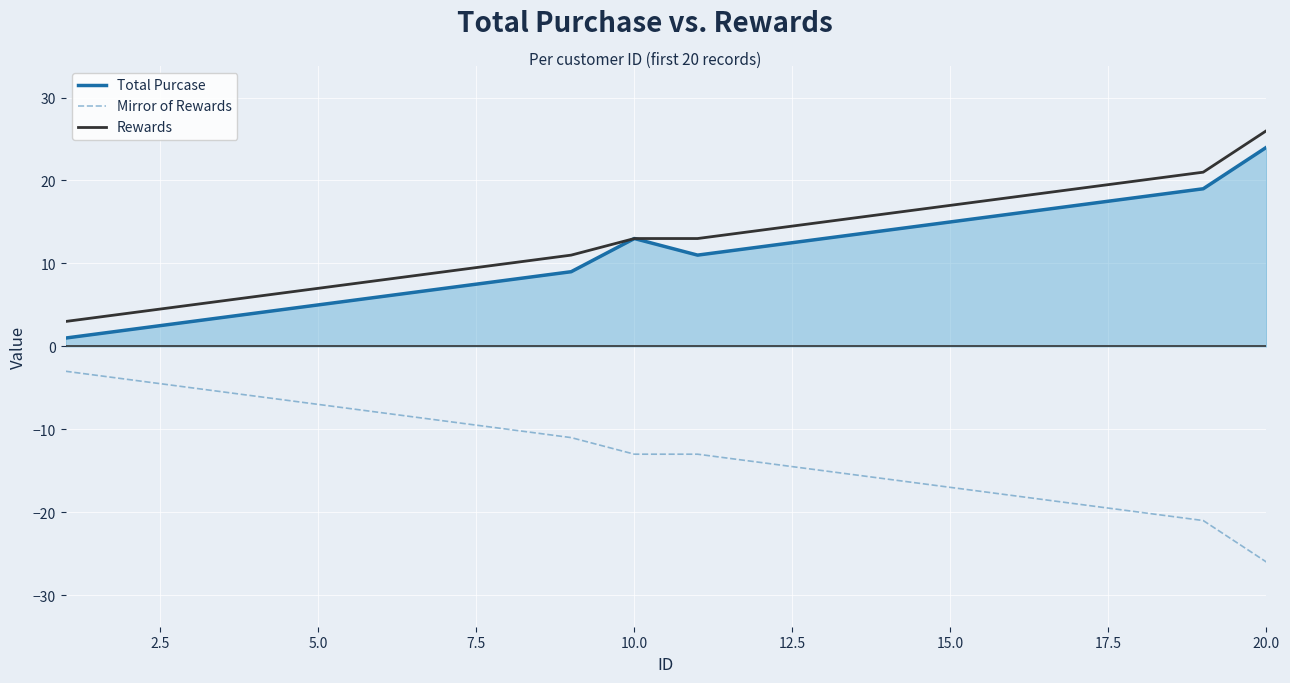

What is the maximum value for Rewards?

26